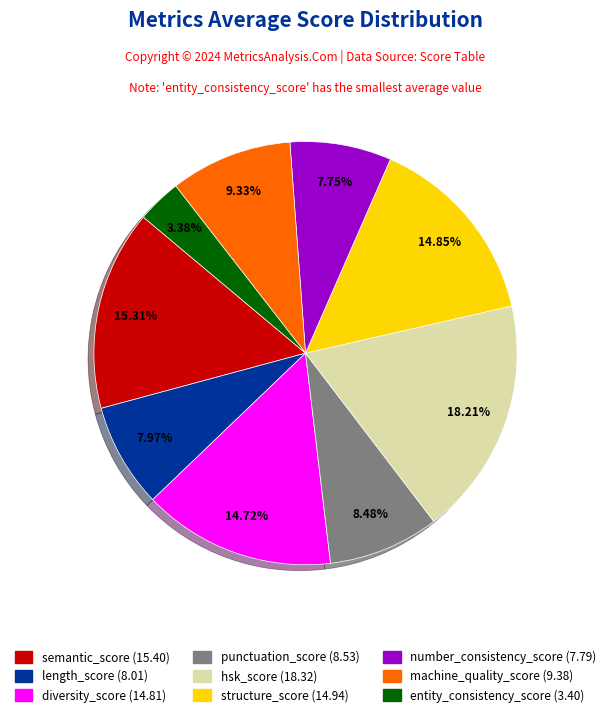

To the nearest percent, what is the difference between the punctuation_score and diversity_score slice percentages?

6%